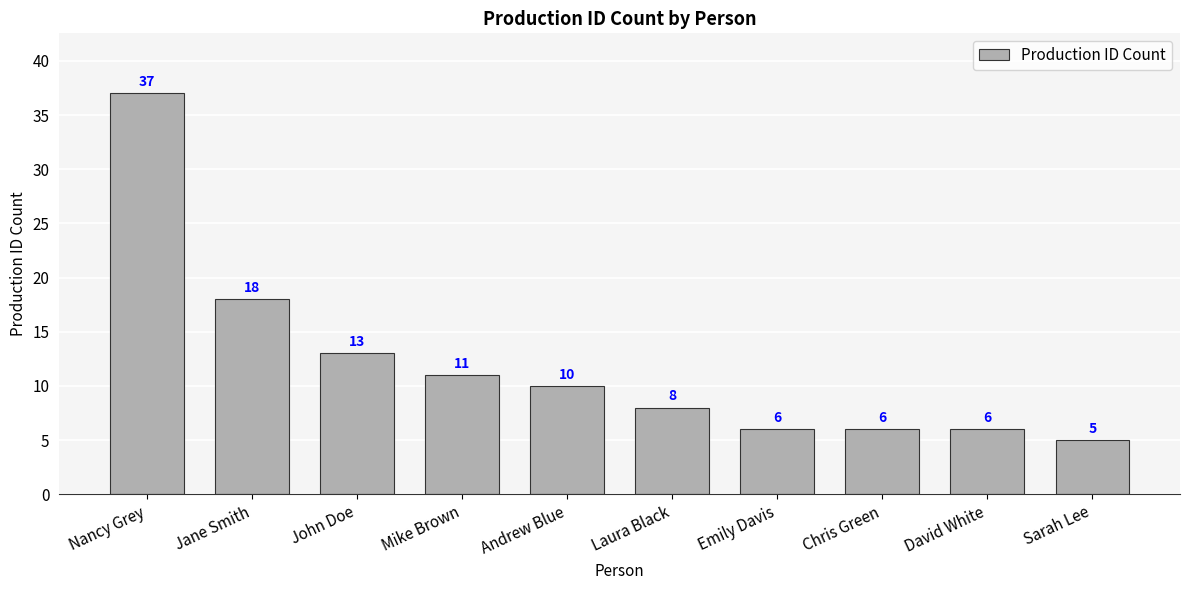

What position from the right is Laura Black?

5